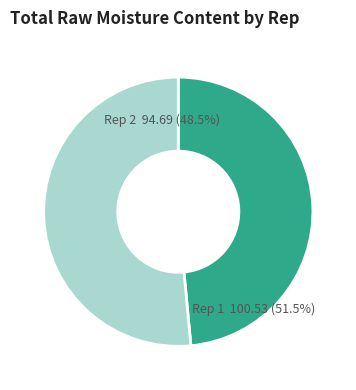

Is it true that 16 is 15% of the pie?

False